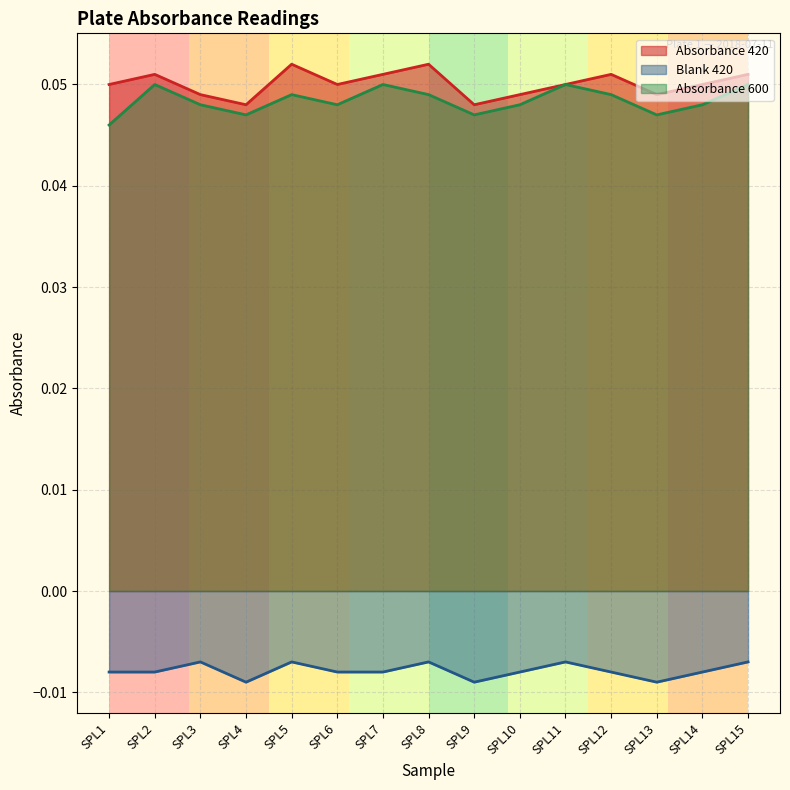

In Blank 420, how many points are lower than both neighbors (excluding endpoints)?

3